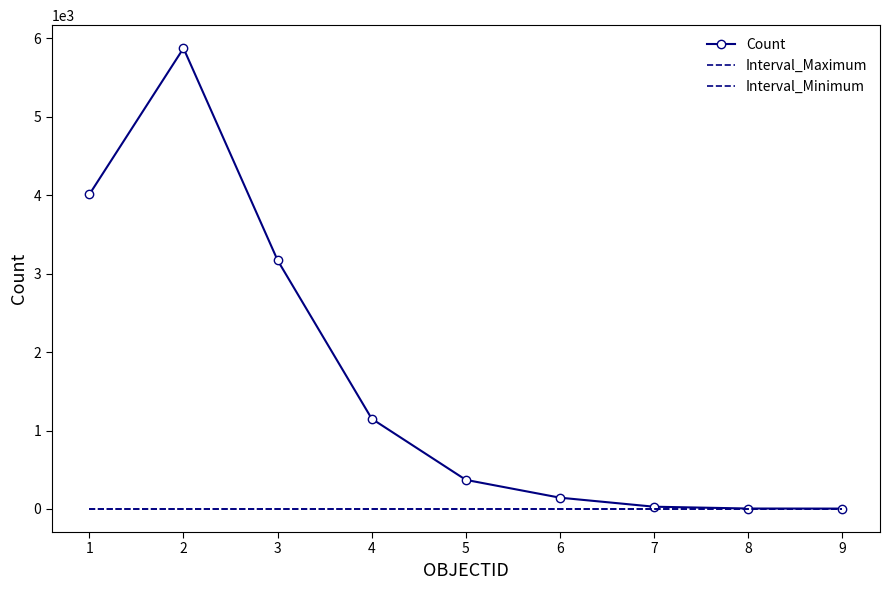

At 9, list the series in order from largest to smallest.

Count, Interval_Maximum, Interval_Minimum